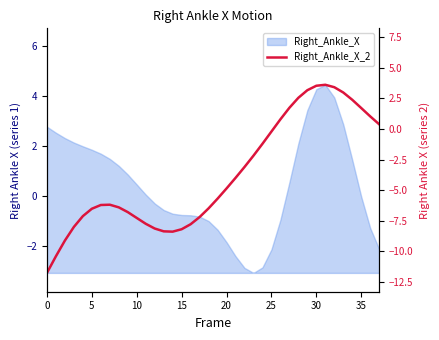

True or false: the data shows 0.7 at 32.

False